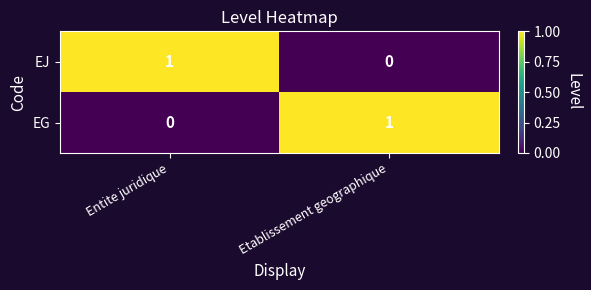

Where is EG nearest to the value 0?

Entite juridique